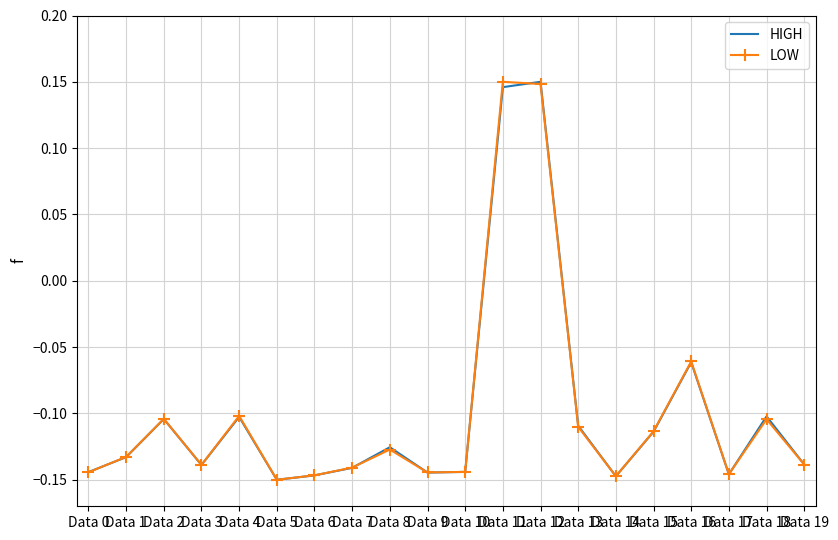

Where is HIGH nearest to the value 0?

Data 16